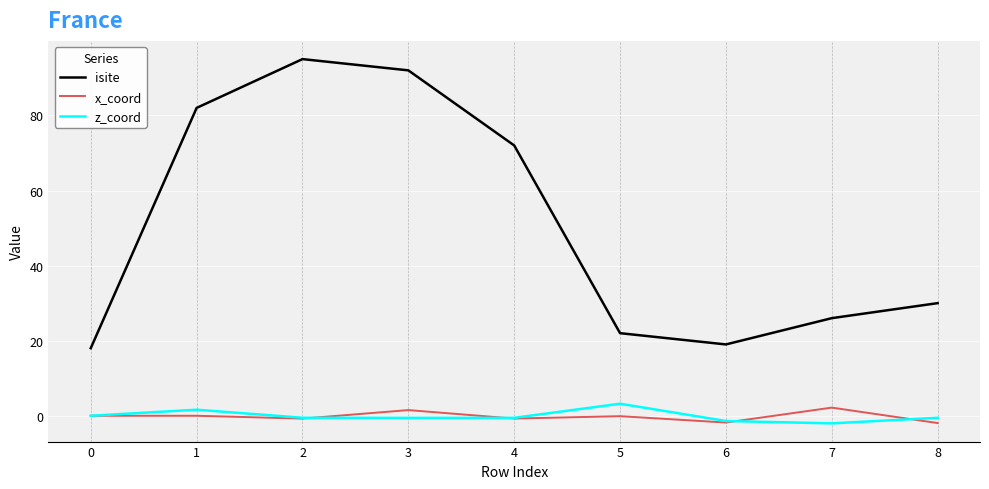

Which series has the largest total across all categories?

isite